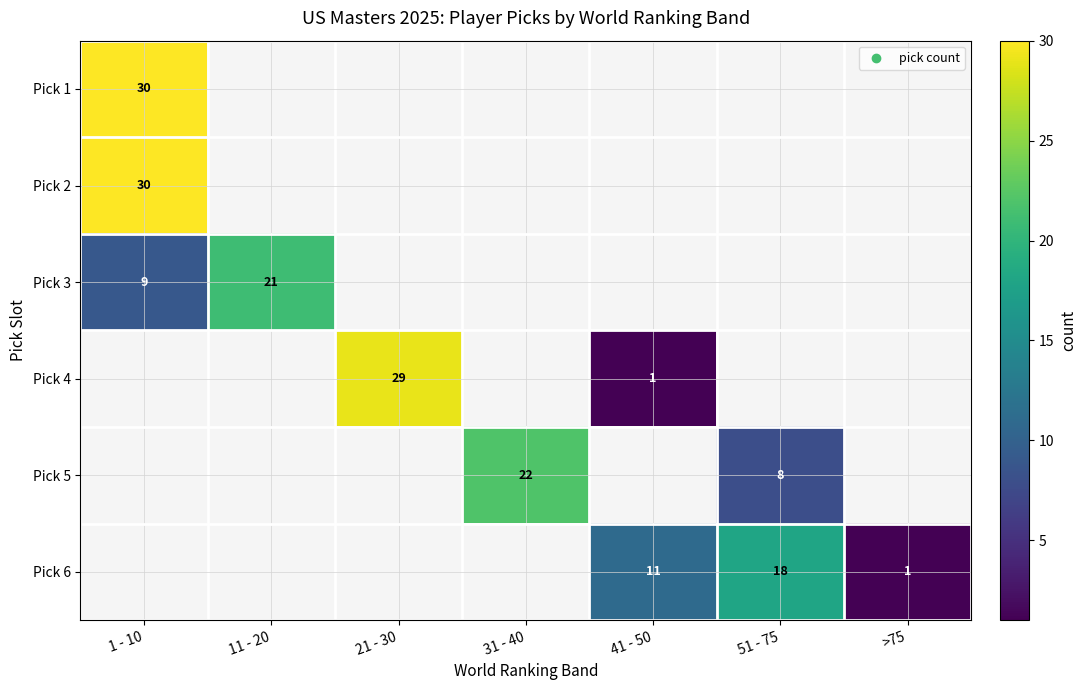

How many values in the Pick 5 series are below 22?

1